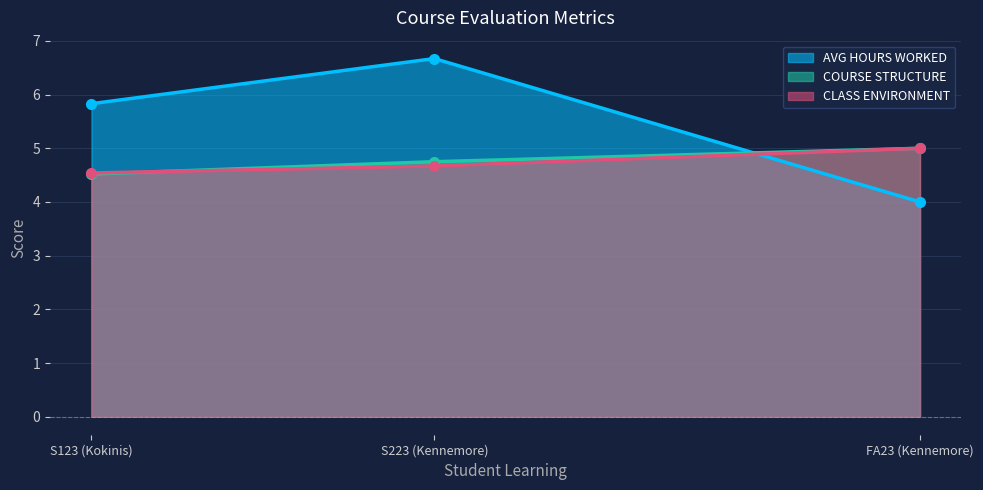

True or false: CLASS ENVIRONMENT has a value of 4.7 at S223 (Kennemore).

True